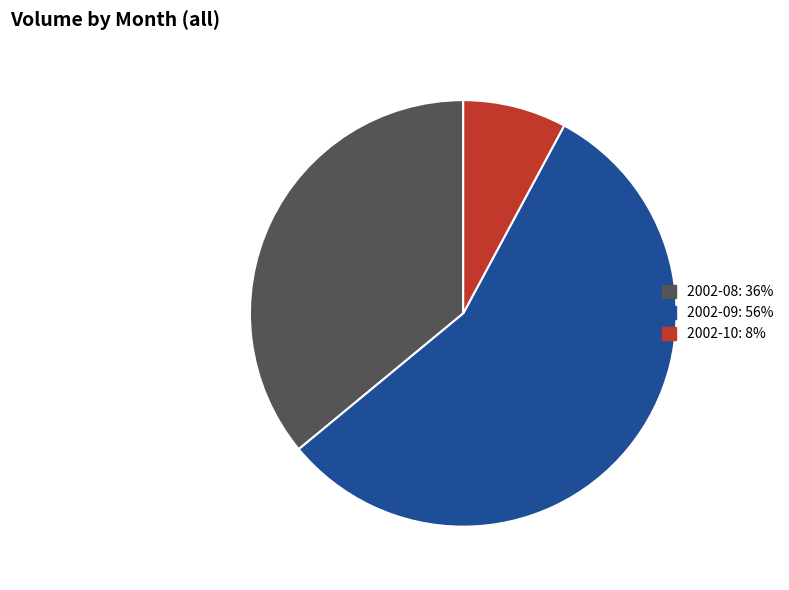

Is there a majority slice in this chart?

Yes